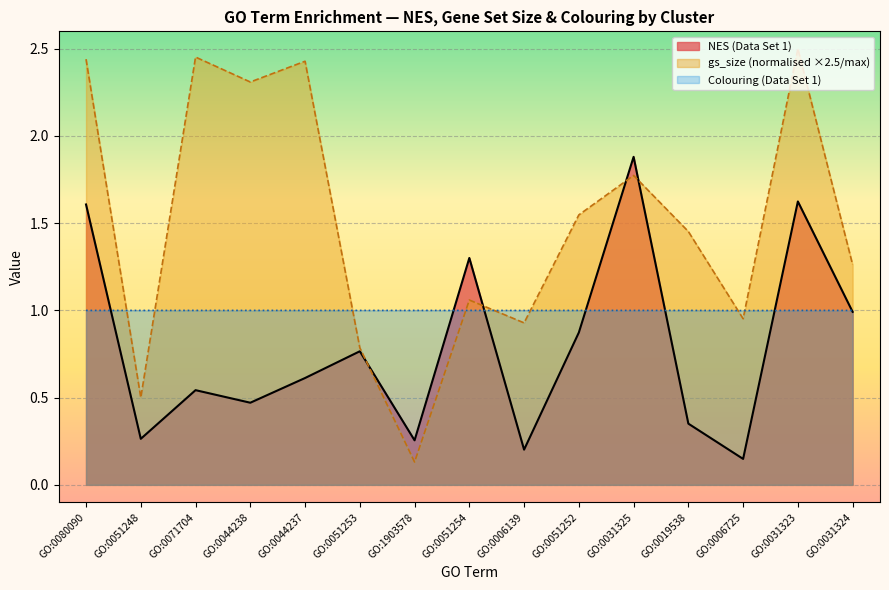

Rank the series by their maximum value, from lowest to highest.

Colouring (Data Set 1), NES (Data Set 1), gs_size (normalised ×2.5/max)